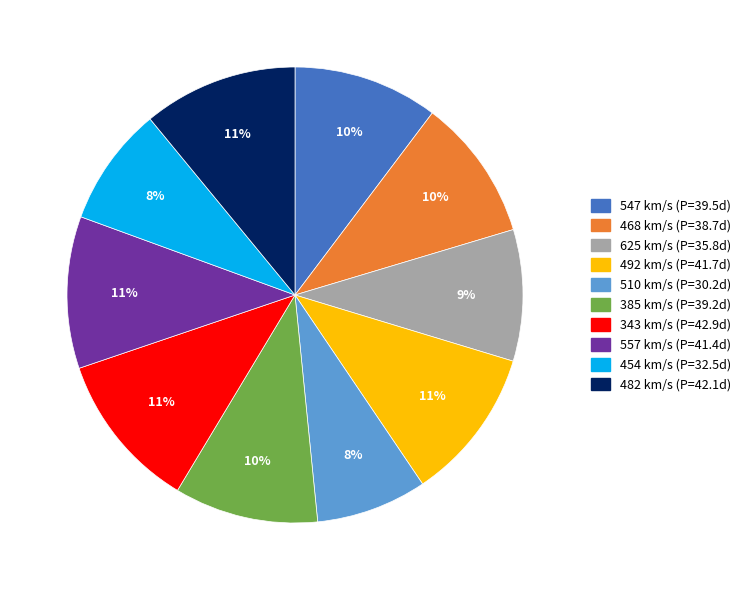

How many segments does this pie chart have?

10